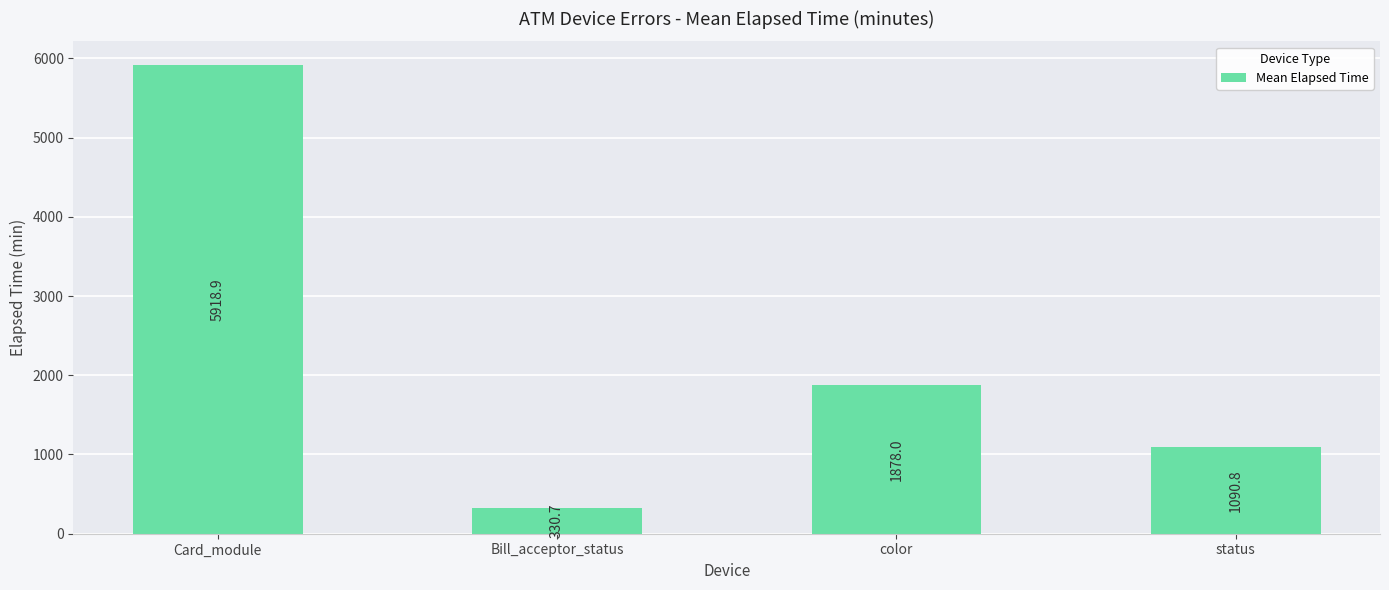

The chart shows a value of 330.7 at Bill_acceptor_status. True or false?

True